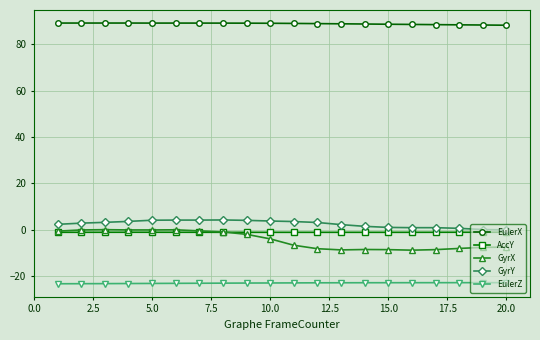

True or false: EulerZ and AccY intersect in this chart.

False